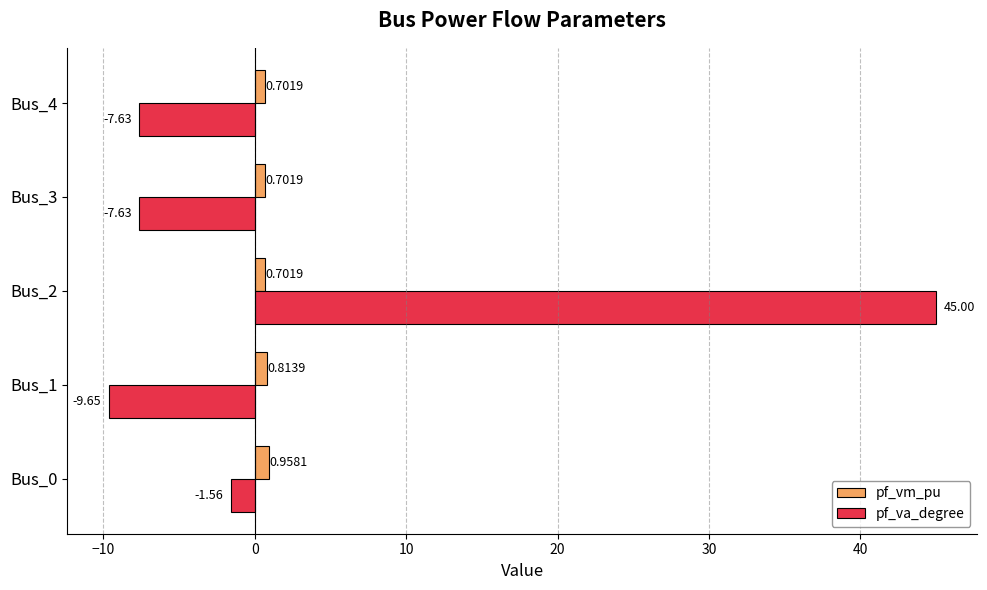

What is the spread (max minus min) of values at Bus_3?

8.3